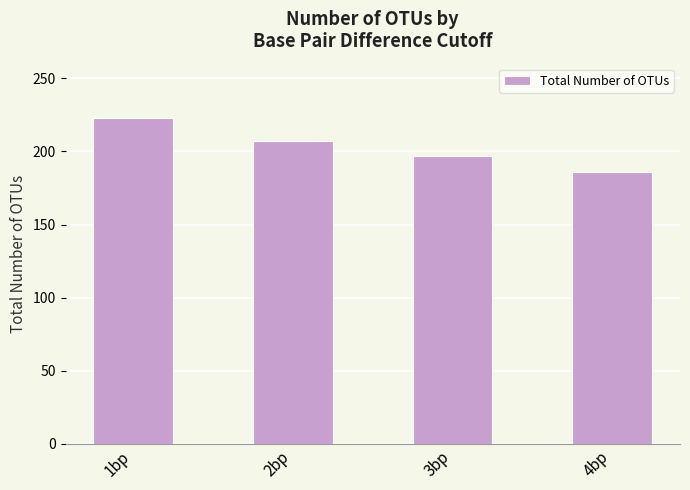

At which category does the chart reach its peak across all series?

1bp